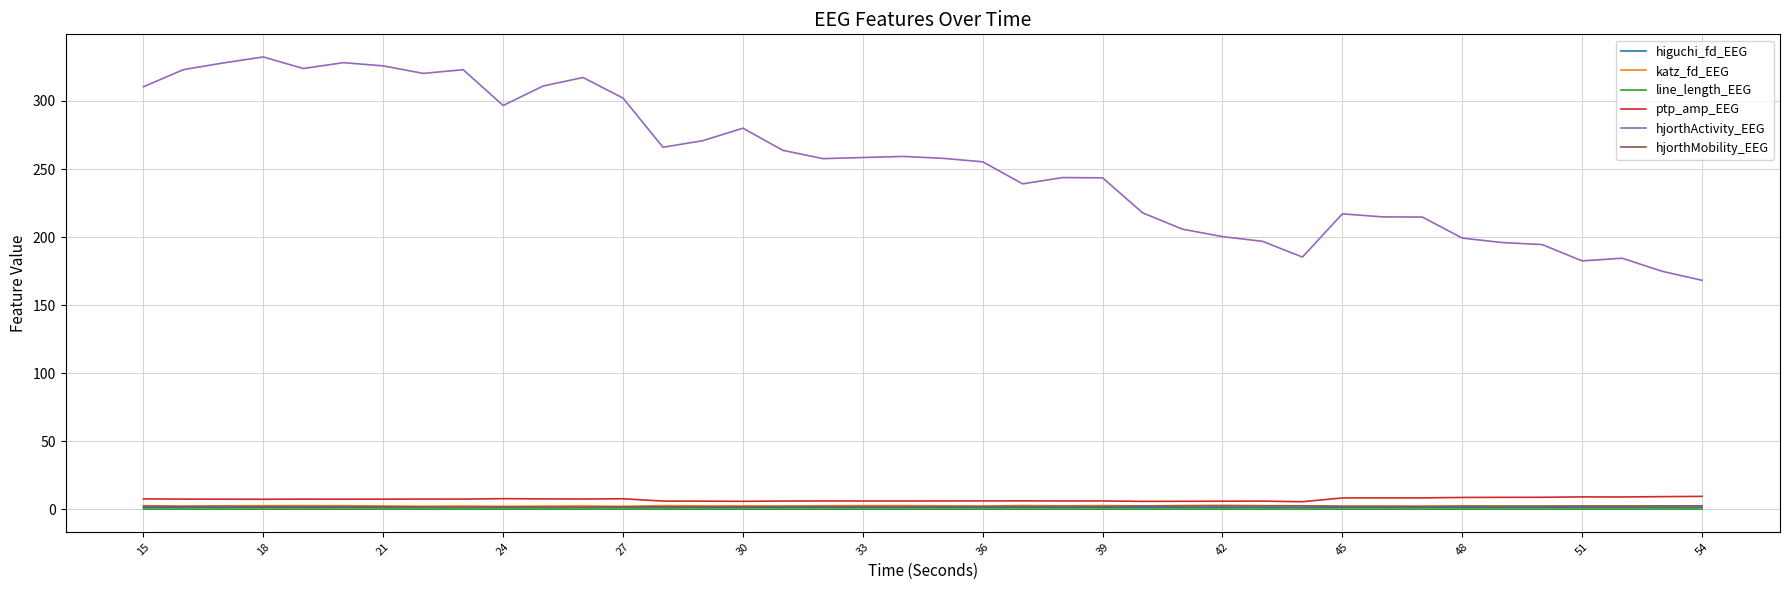

Which series has the largest total across all categories?

hjorthActivity_EEG